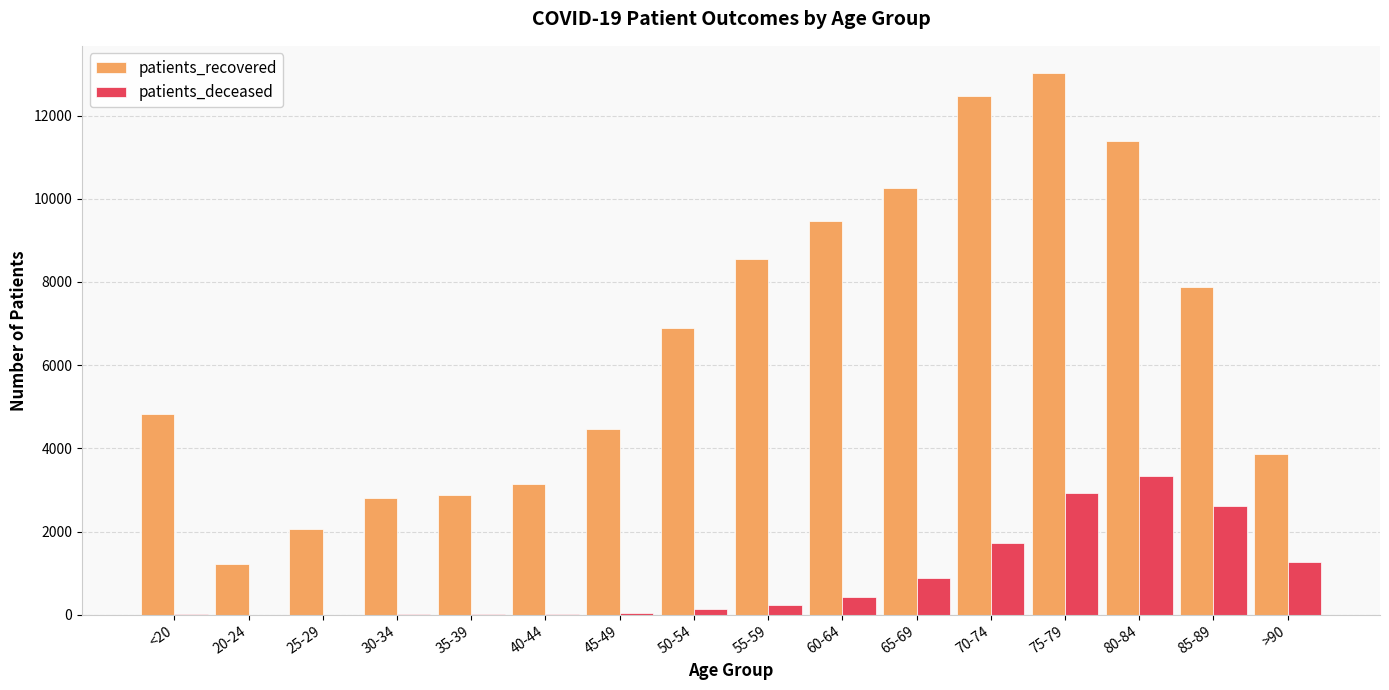

At which category does the chart reach its peak across all series?

75-79